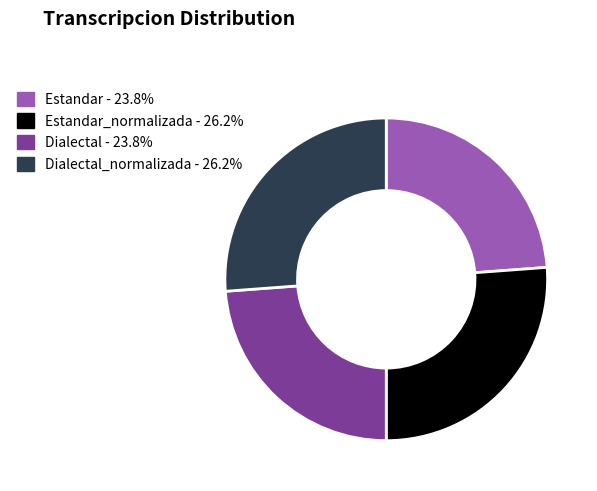

What is the ratio of the value at Dialectal - 23.8% to the value at Dialectal_normalizada - 26.2%?

0.9